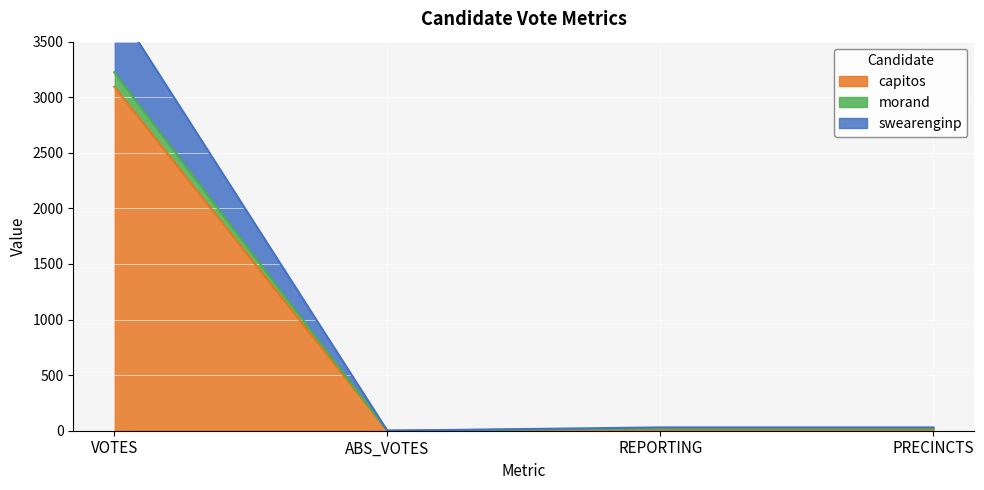

Rank the series at REPORTING from lowest to highest value.

capitos, swearenginp, morand